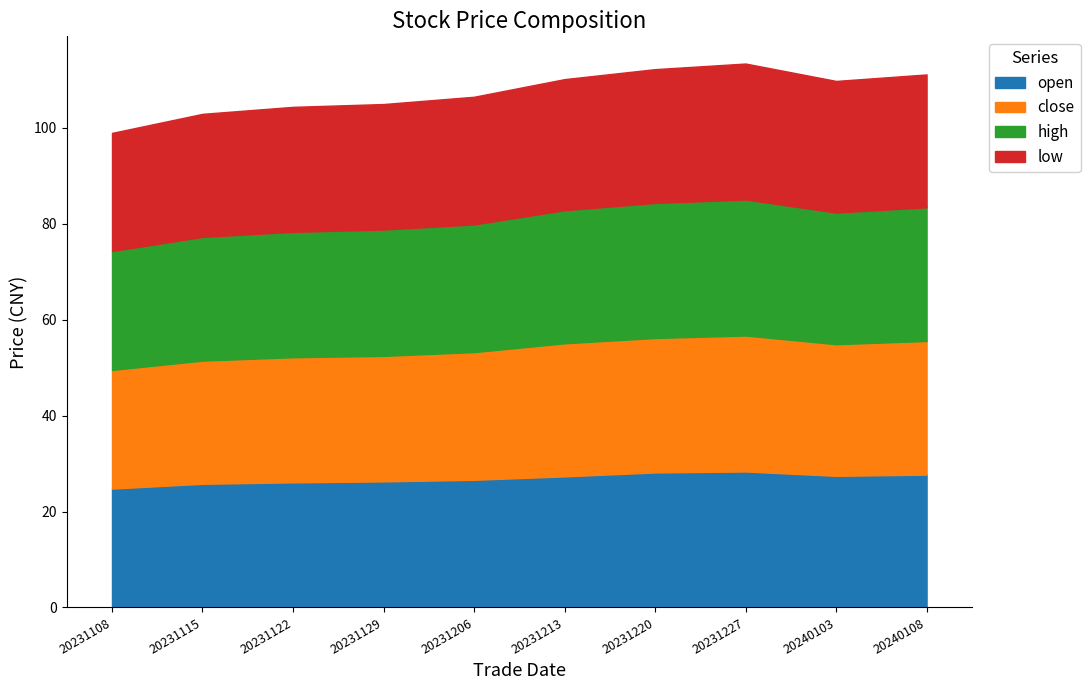

What is the total value across all series at 20231115?

102.9